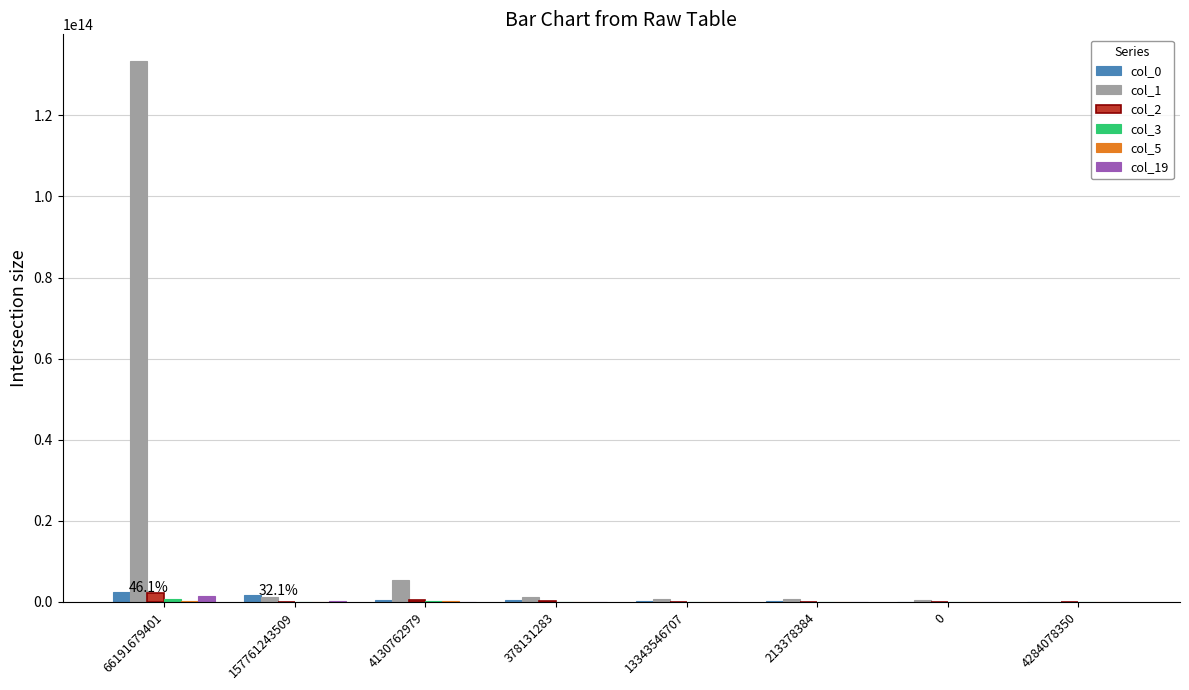

Are the bars horizontal?

No